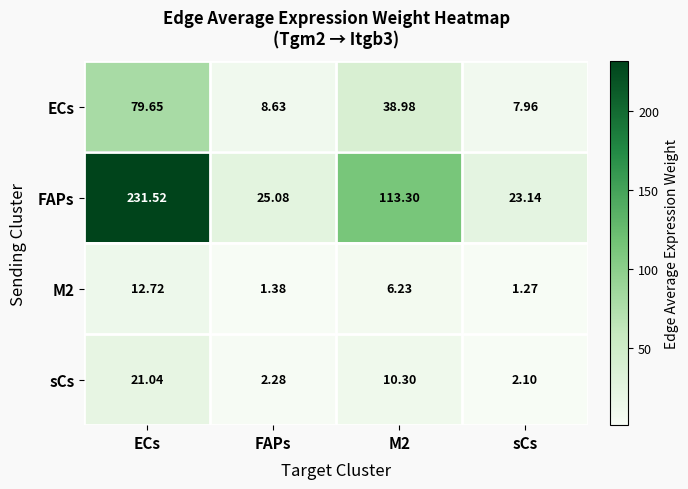

Where does the M2 series first go above 6?

ECs